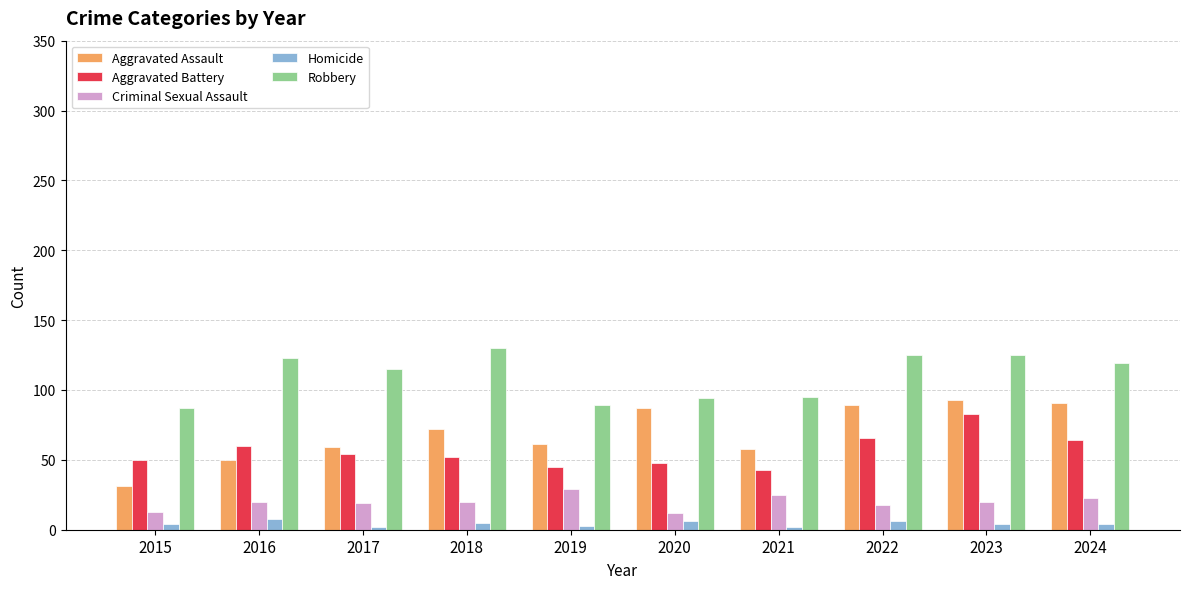

What is the total value across all series at 2020?

247